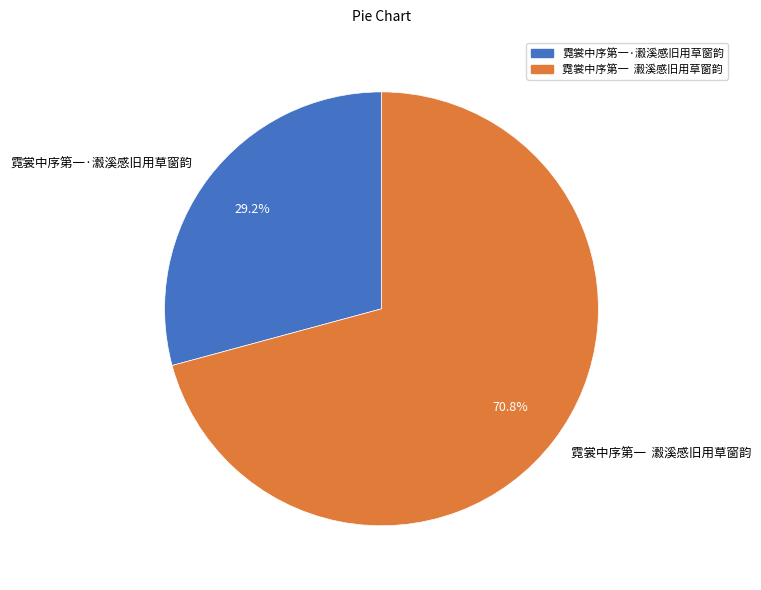

To the nearest percent, what portion does 霓裳中序第一·瀫溪感旧用草窗韵 represent?

29%